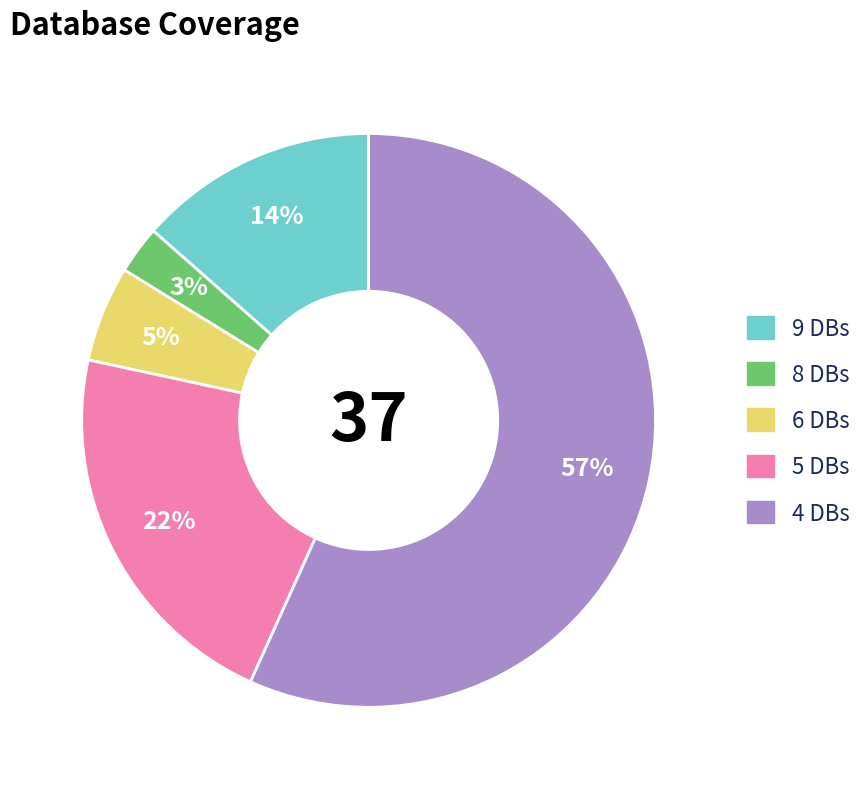

Which slice represents more than half of the pie?

4 DBs